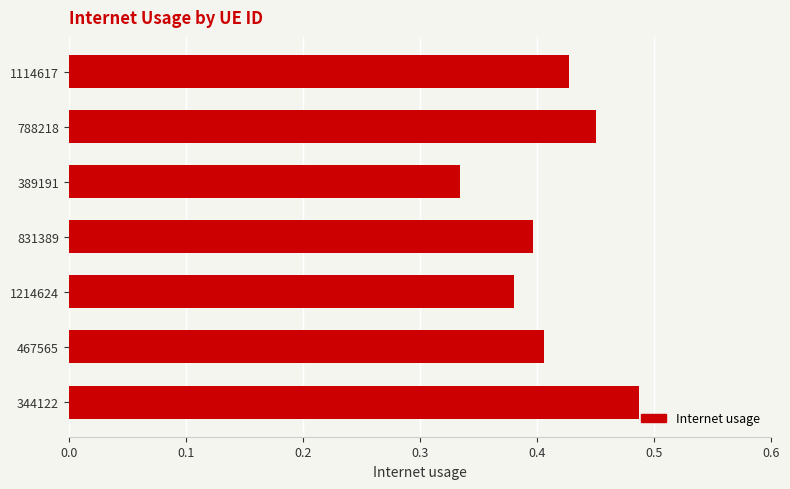

What is the sum of the values at 788218 and 467565?

0.9